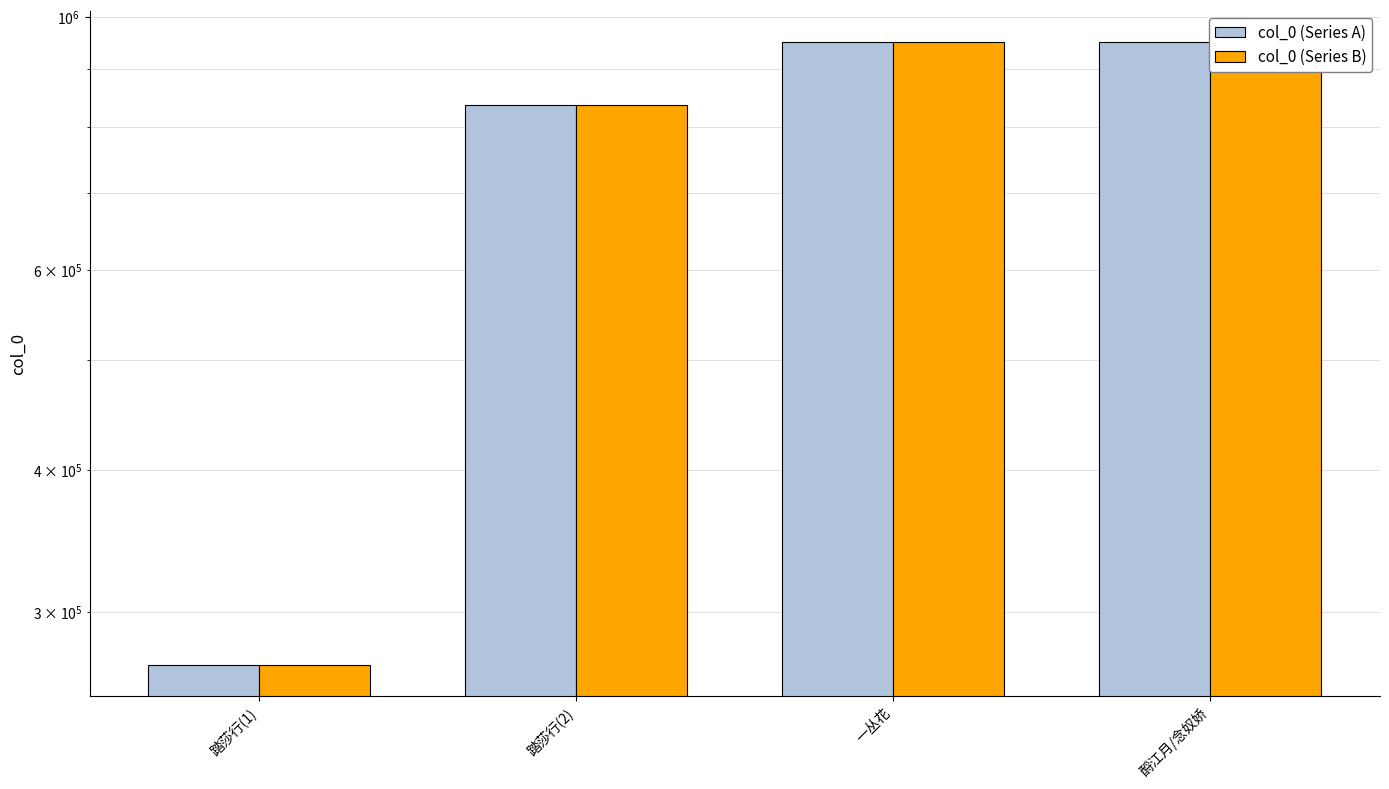

What is the label of the 2nd bar from the left?

踏莎行(2)